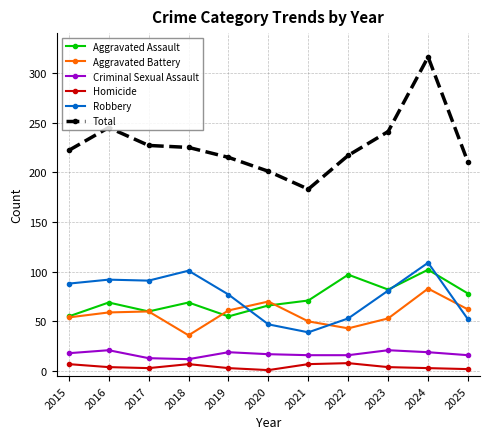

What is the approximate value of Total at 2015, to the nearest 5?

220